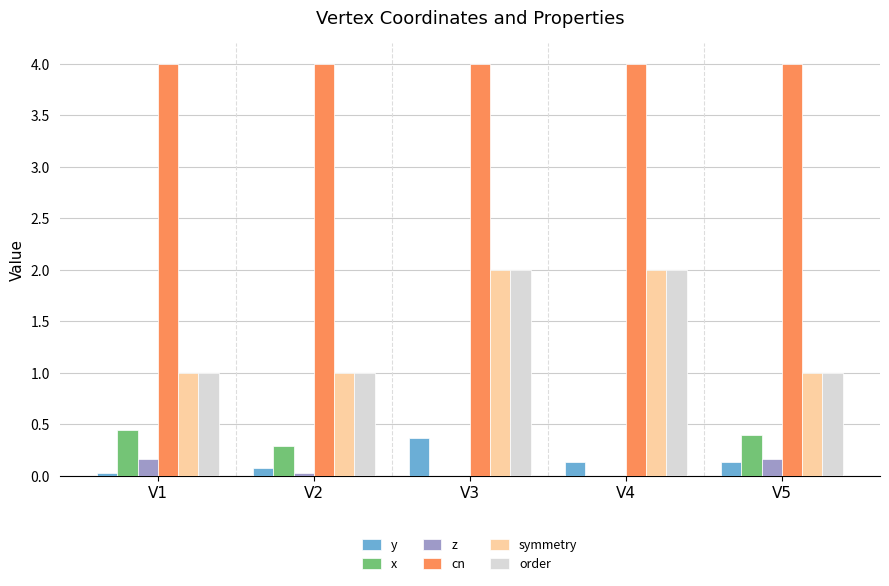

Count the number of categories in the chart.

5